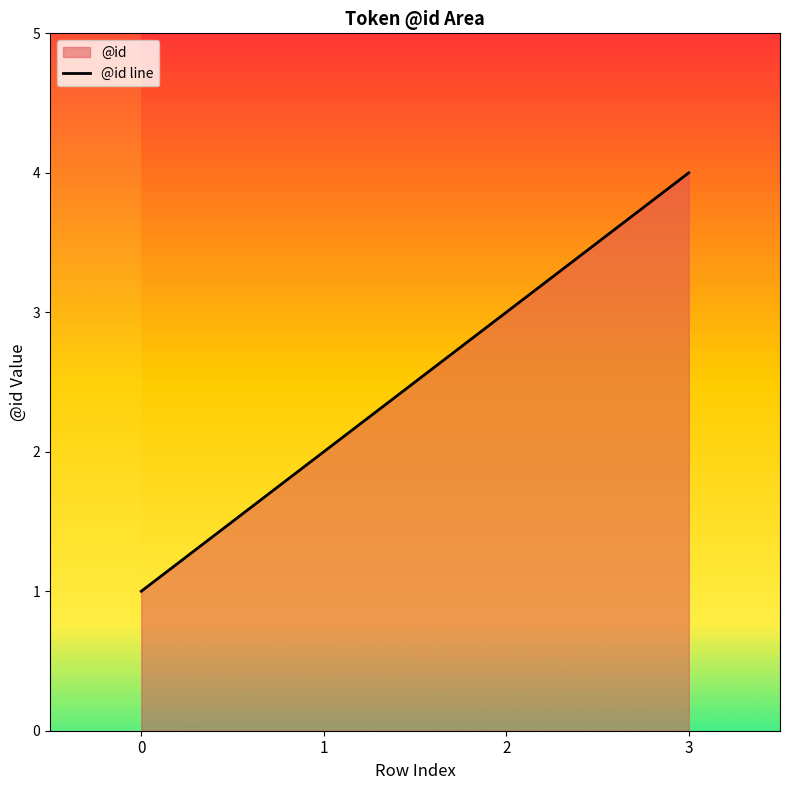

How many series are shown in this chart?

1